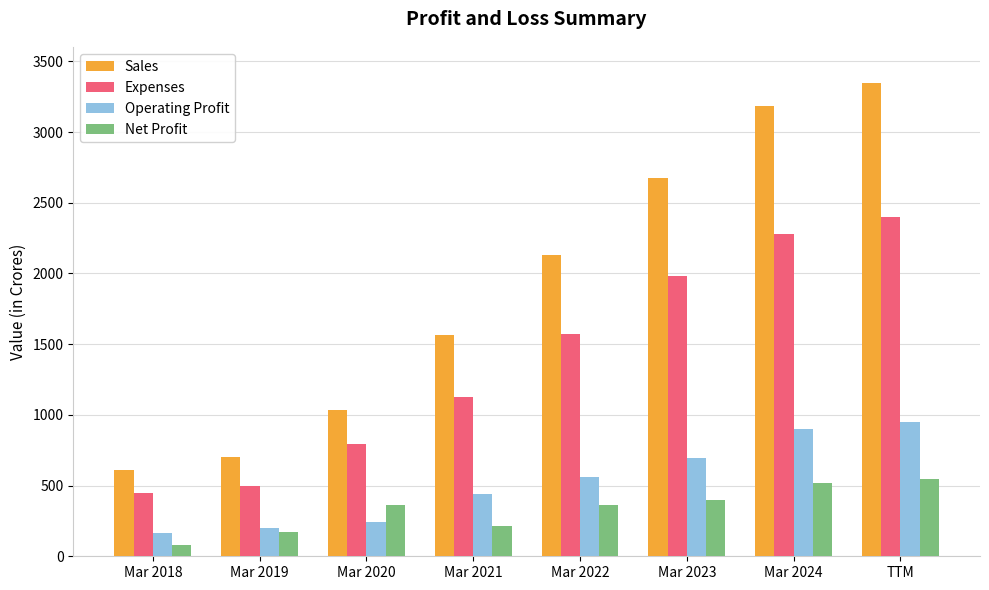

What is the difference between the highest and lowest values at Mar 2021?

1351